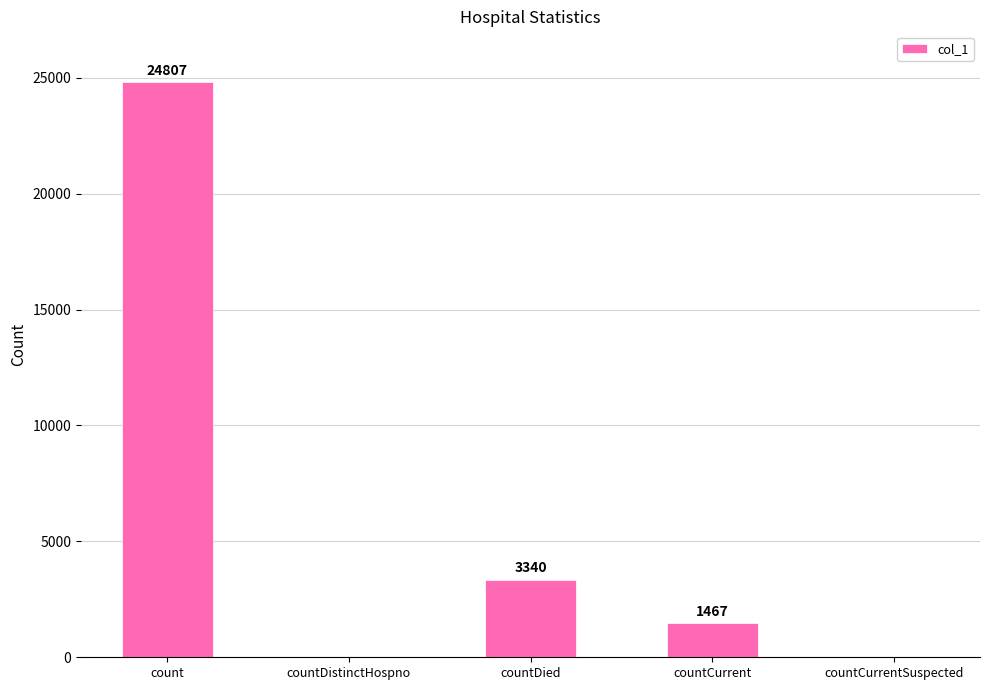

What is the change in value from count to countDistinctHospno?

-24807